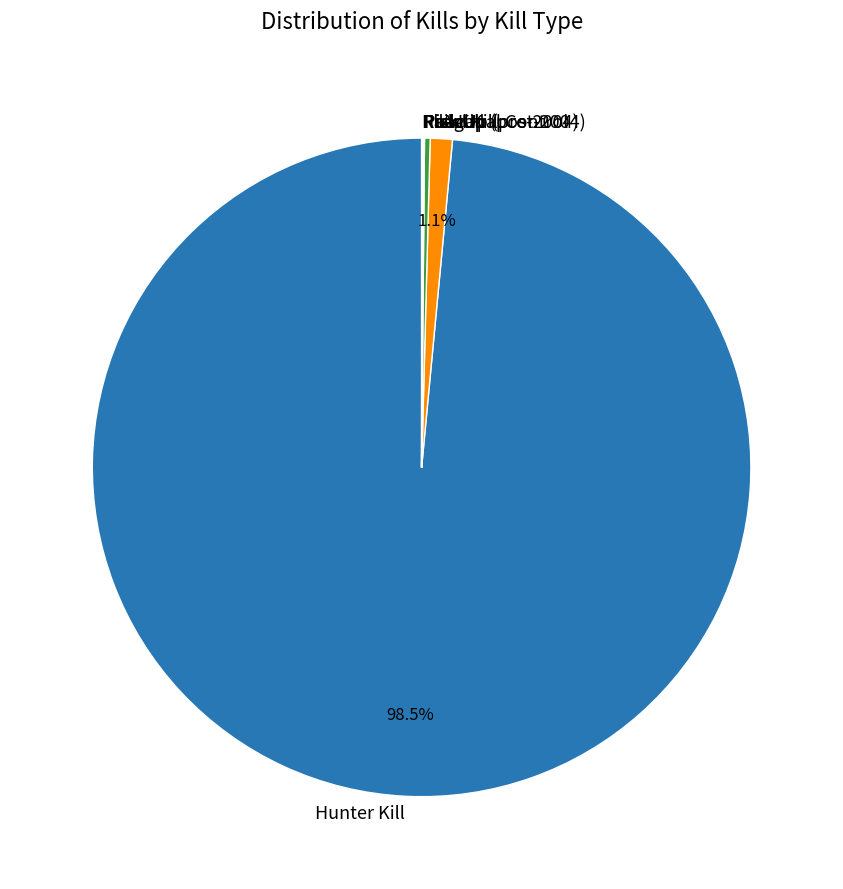

To the nearest percent, what is the average slice percentage?

14%